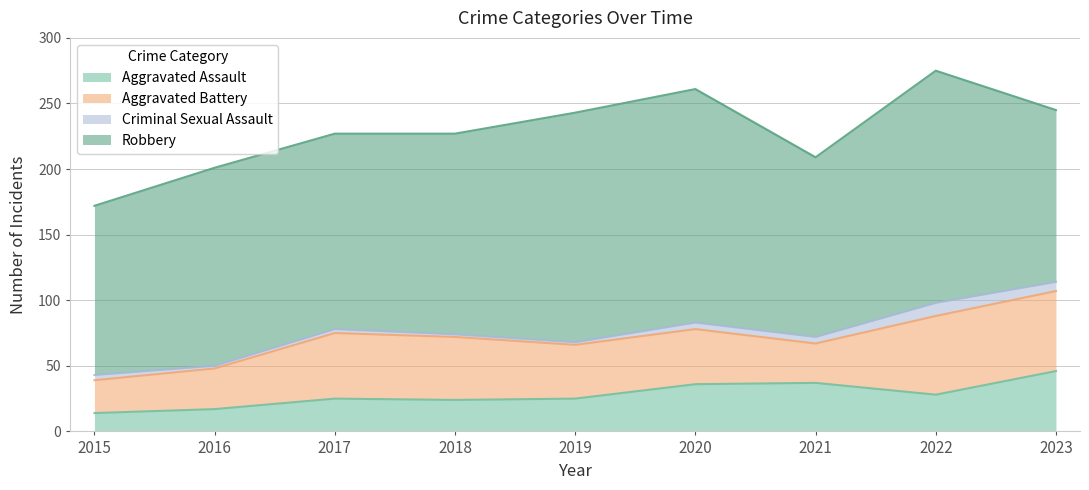

At how many categories does at least one series exceed 53?

9